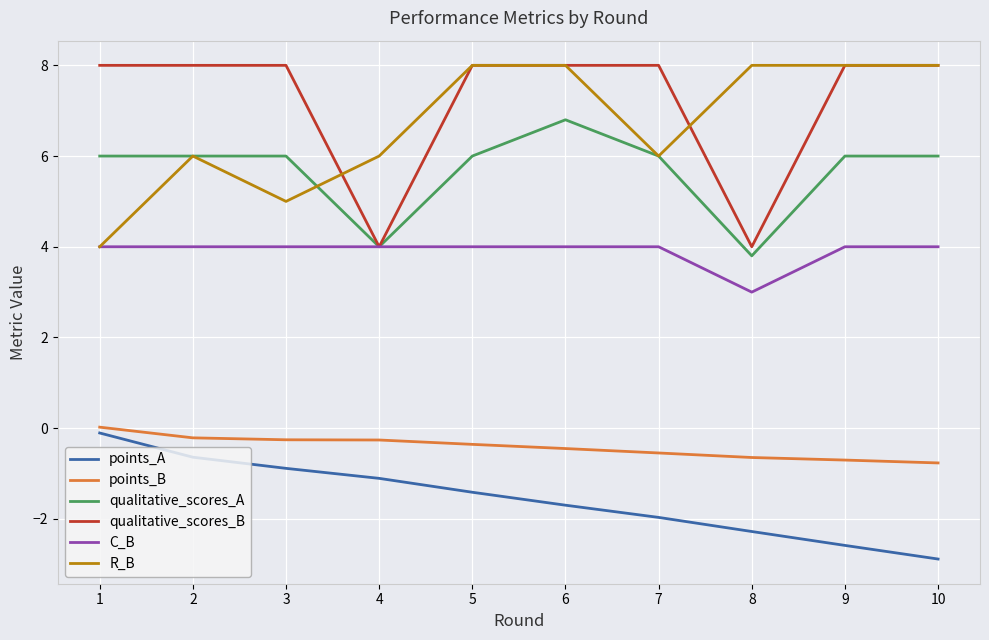

True or false: qualitative_scores_A and points_A cross at least once.

False